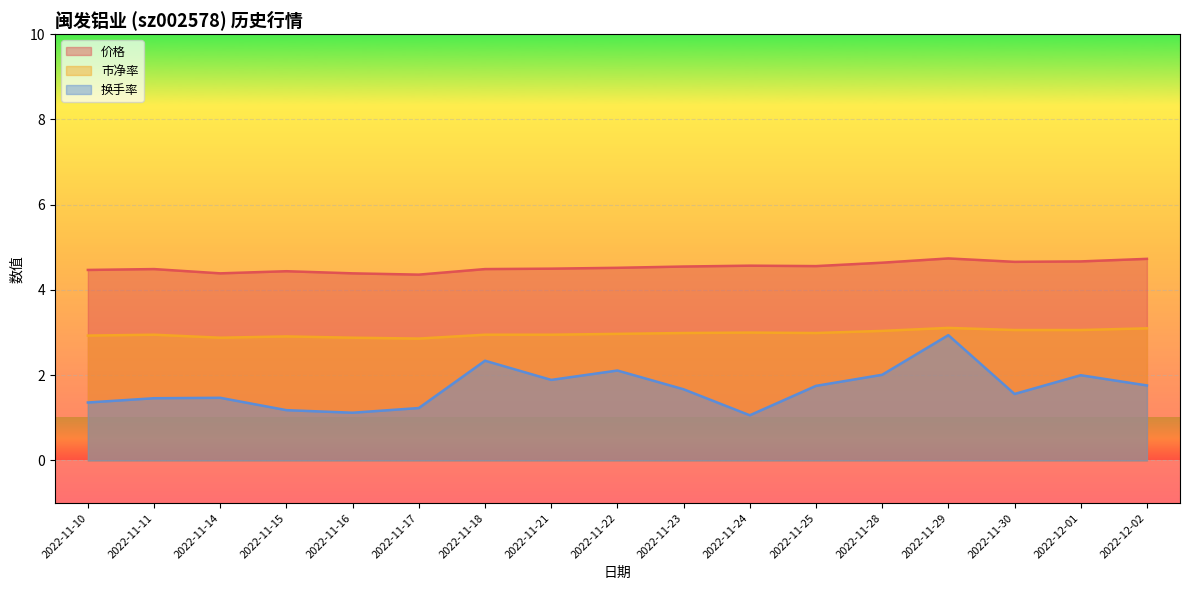

What is the difference between the maximum and minimum values in the 换手率 series?

1.9